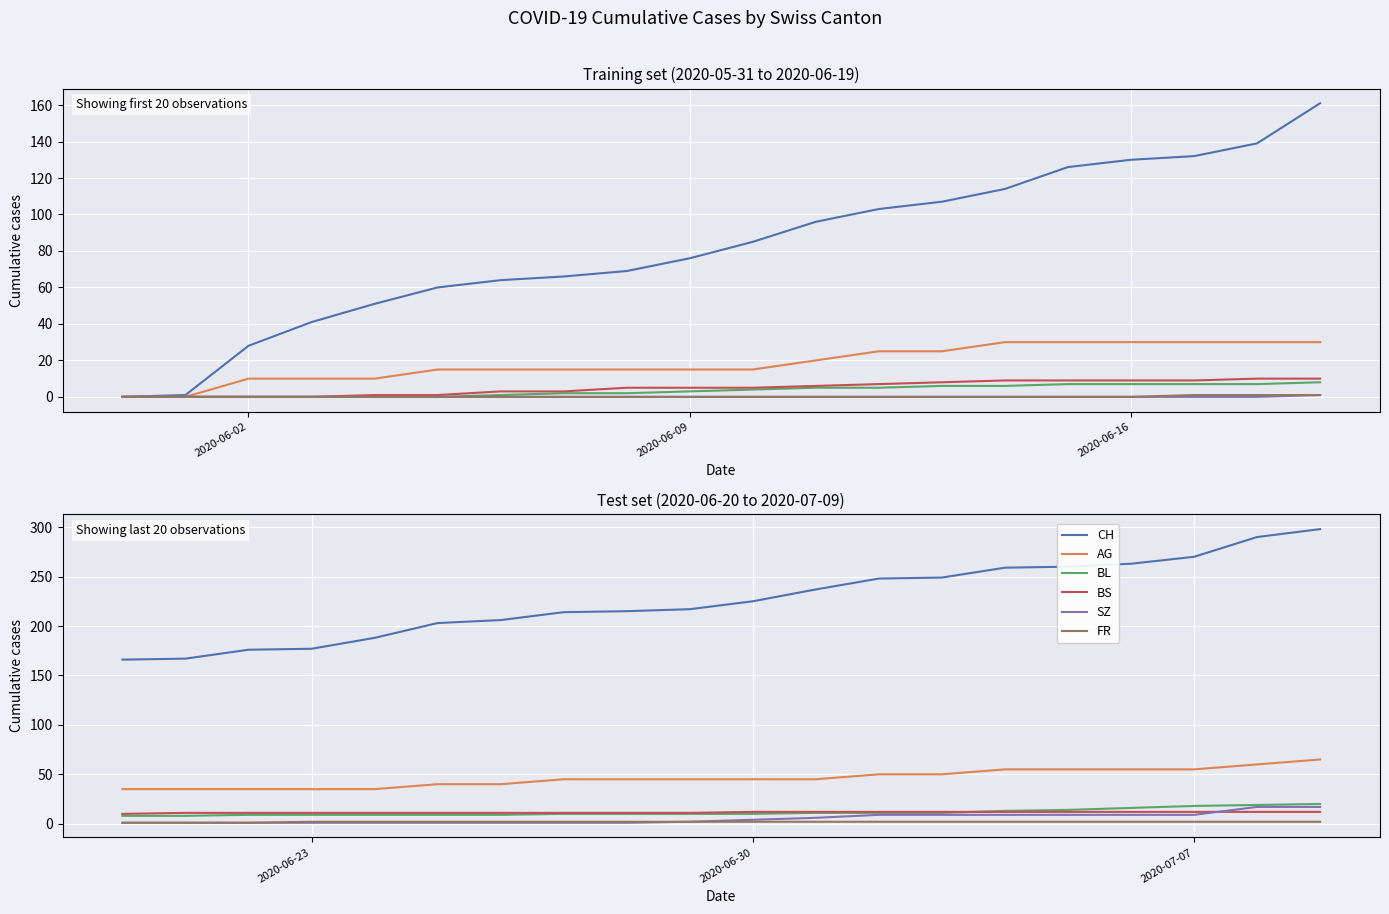

How many data points in AG are above 45?

8